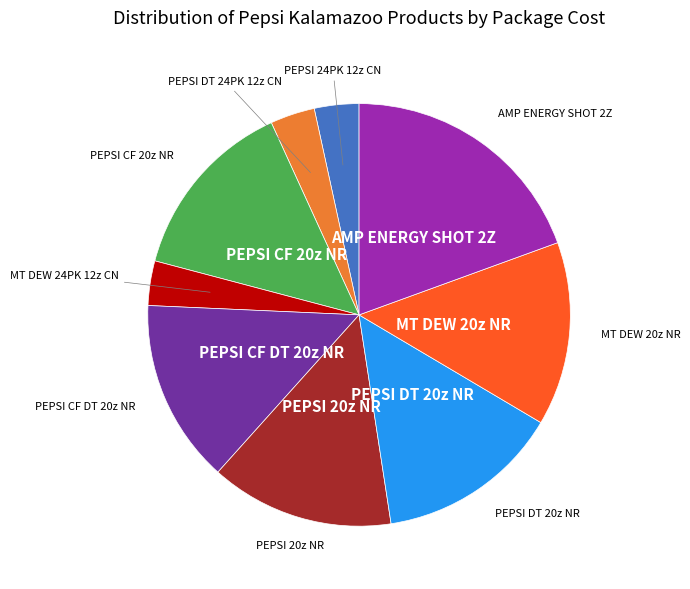

Does any single category account for the majority?

No